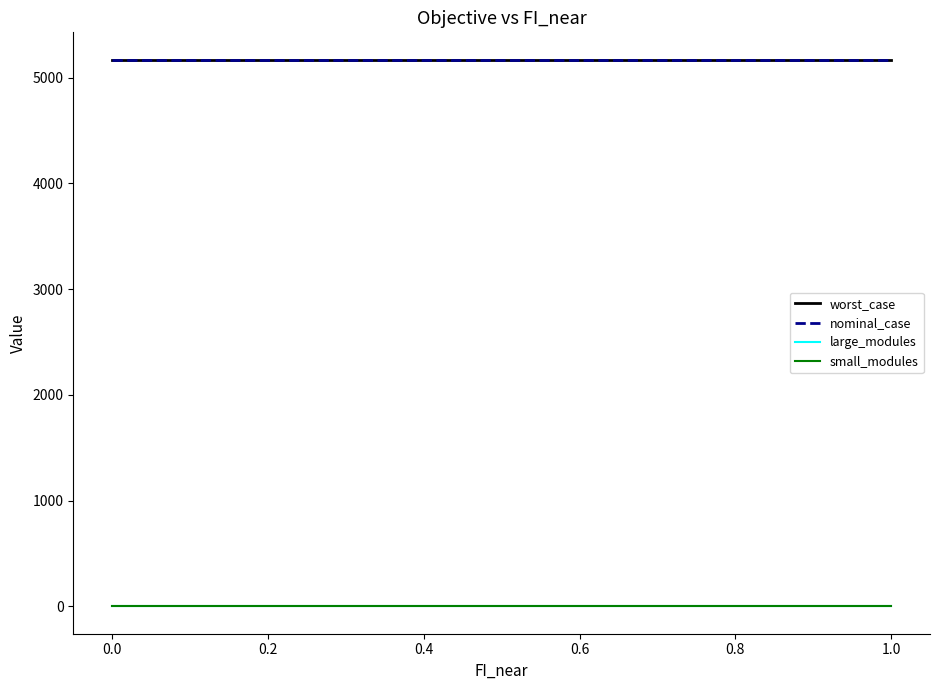

What is the label of the 5th point from the left?

0.4